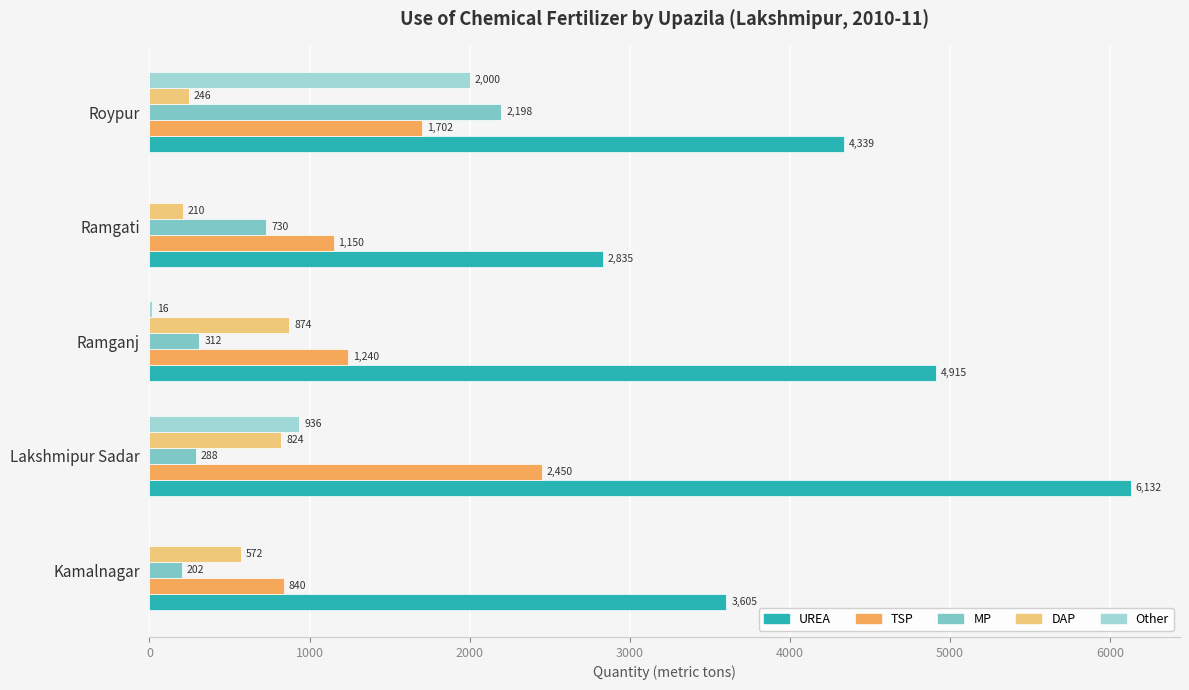

True or false: MP has a value of 96 at Ramganj.

False